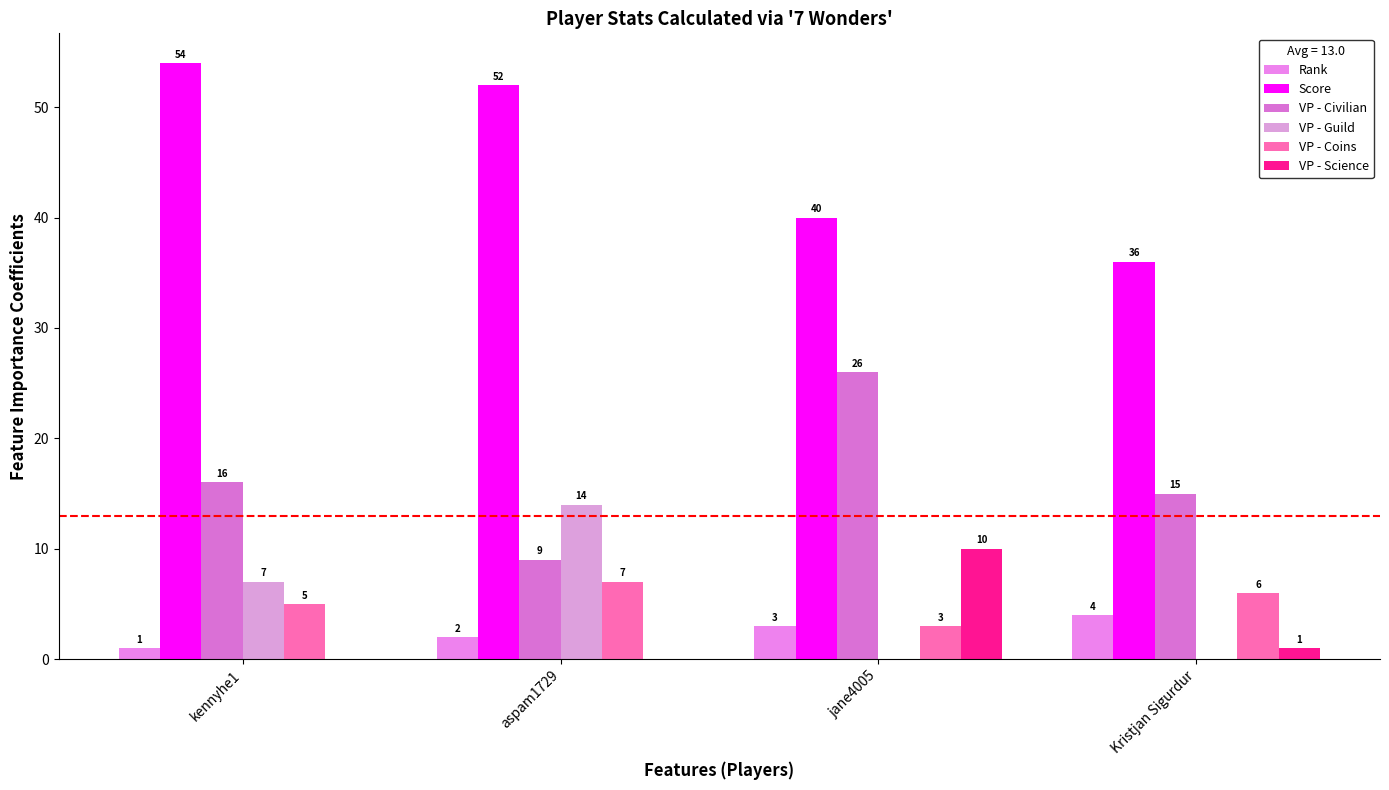

Where is VP - Coins nearest to the value 5?

kennyhe1